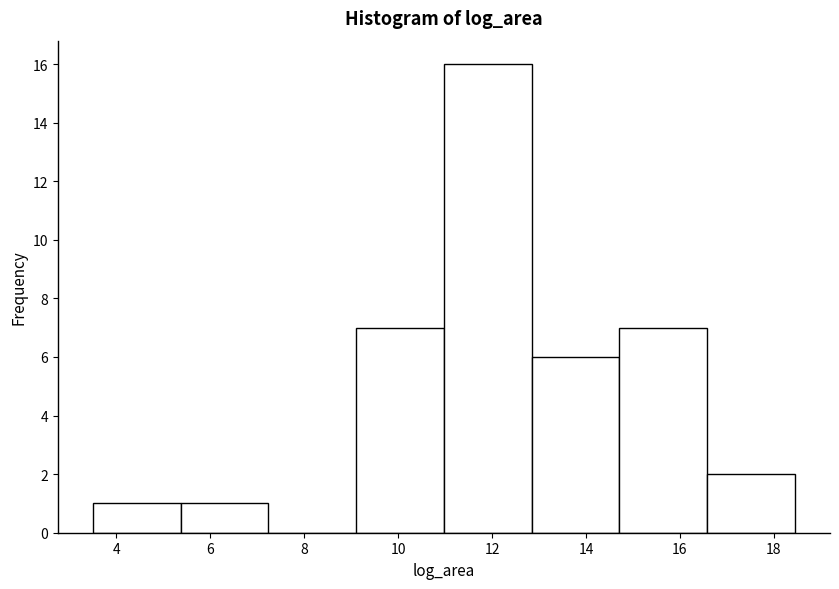

What is the height of the bar covering 14.8 to 16.6 on the x-axis? Neither the bar edges nor the heights are printed on the chart, so give them approximately, as read against the axes.

7